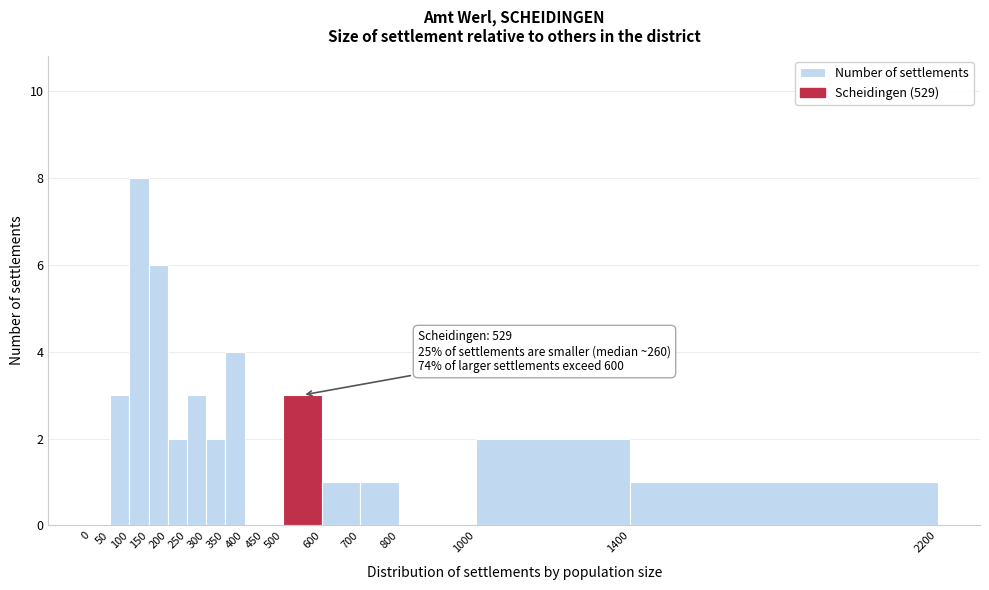

Which range on the x-axis has the tallest bar?

100 to 150